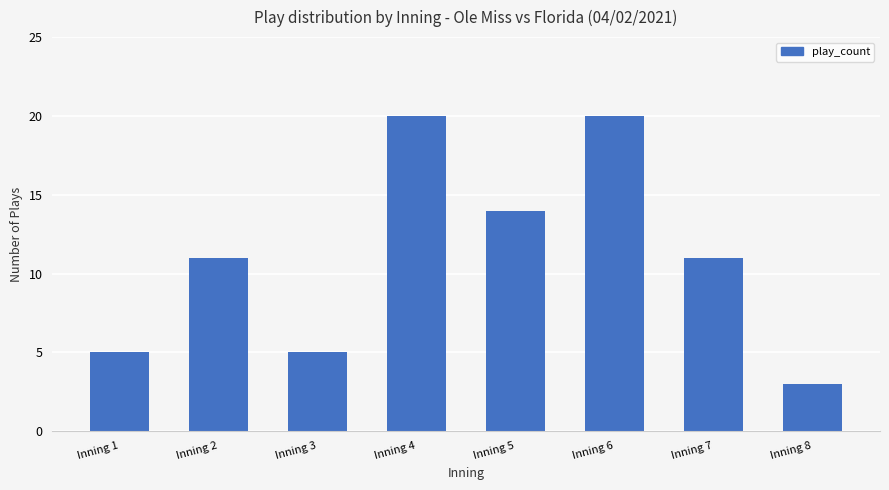

What is the ratio of the value at Inning 5 to the value at Inning 7?

1.3